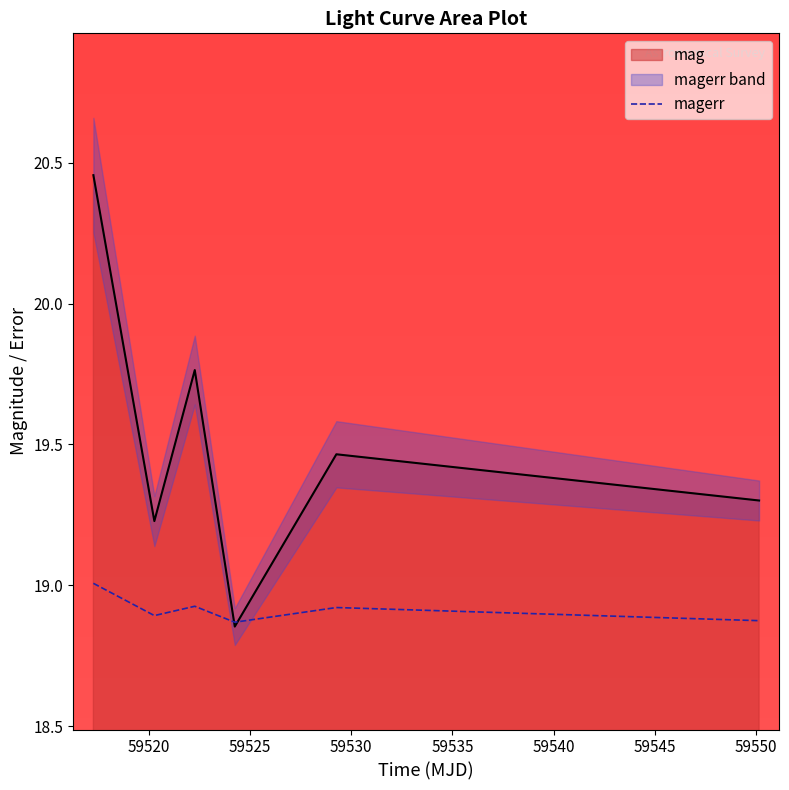

What is the highest value of the magerr series?

19.0